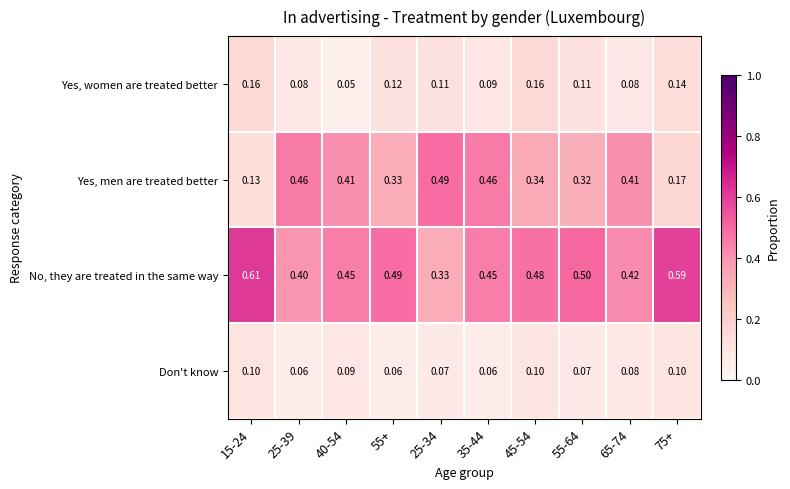

Which series has the widest spread of values?

Yes, men are treated better